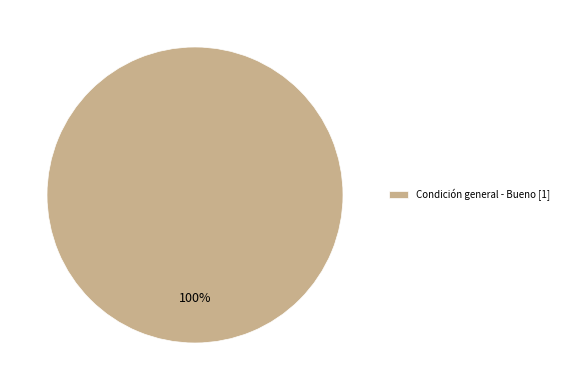

Is it true that Condición general - Bueno [1] is 100% of the pie?

True